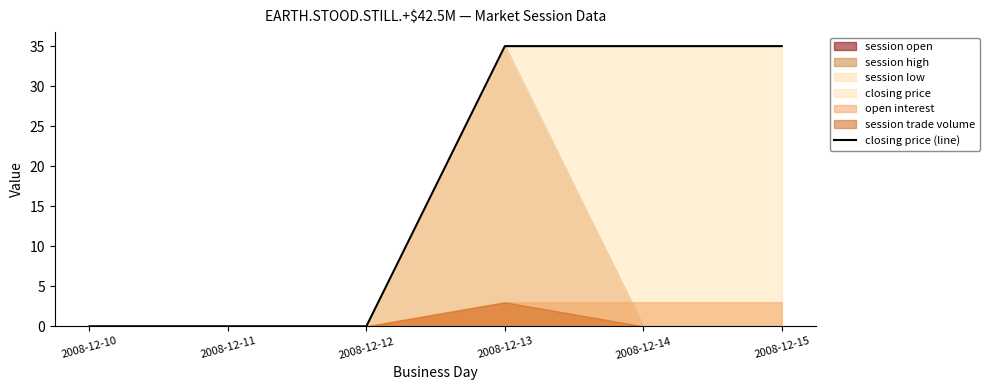

What is the sum of all values?

105